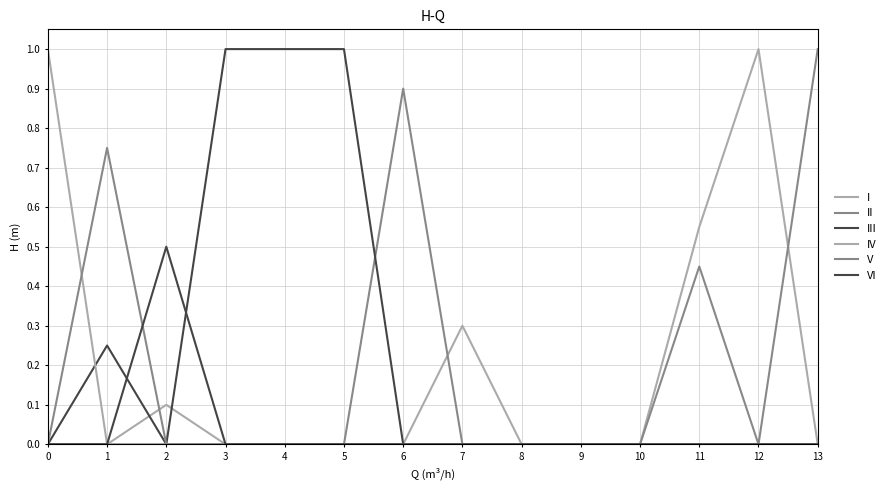

Rank the series at 4 from highest to lowest value.

III, I, II, IV, V, VI